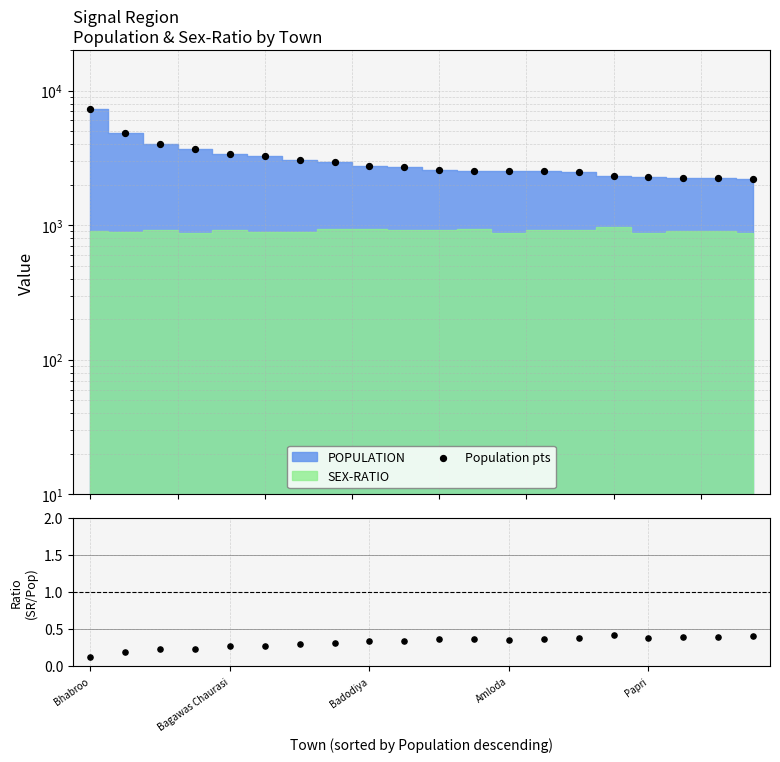

Which series reaches the minimum Y coordinate?

SEX-RATIO / POP